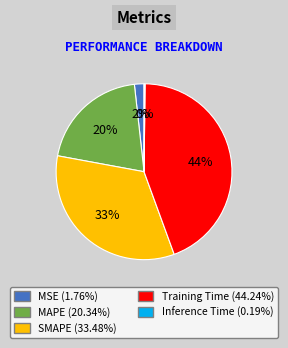

Between MAPE and MSE, which is larger?

MAPE